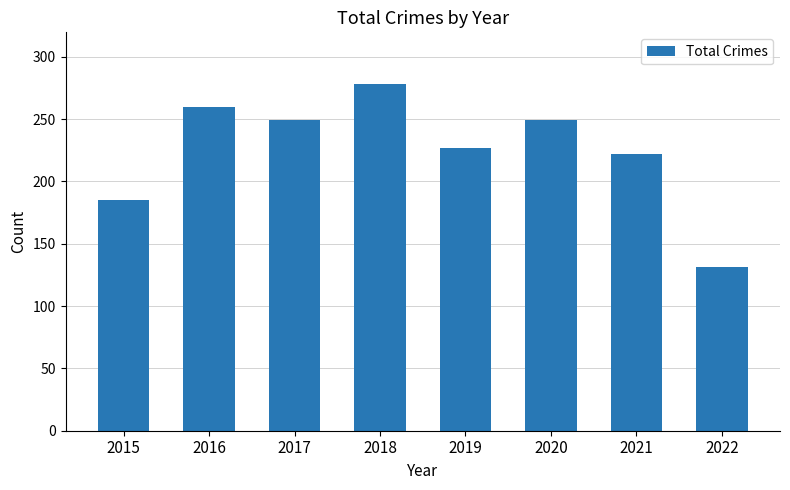

Which category has the highest value across all series?

2018